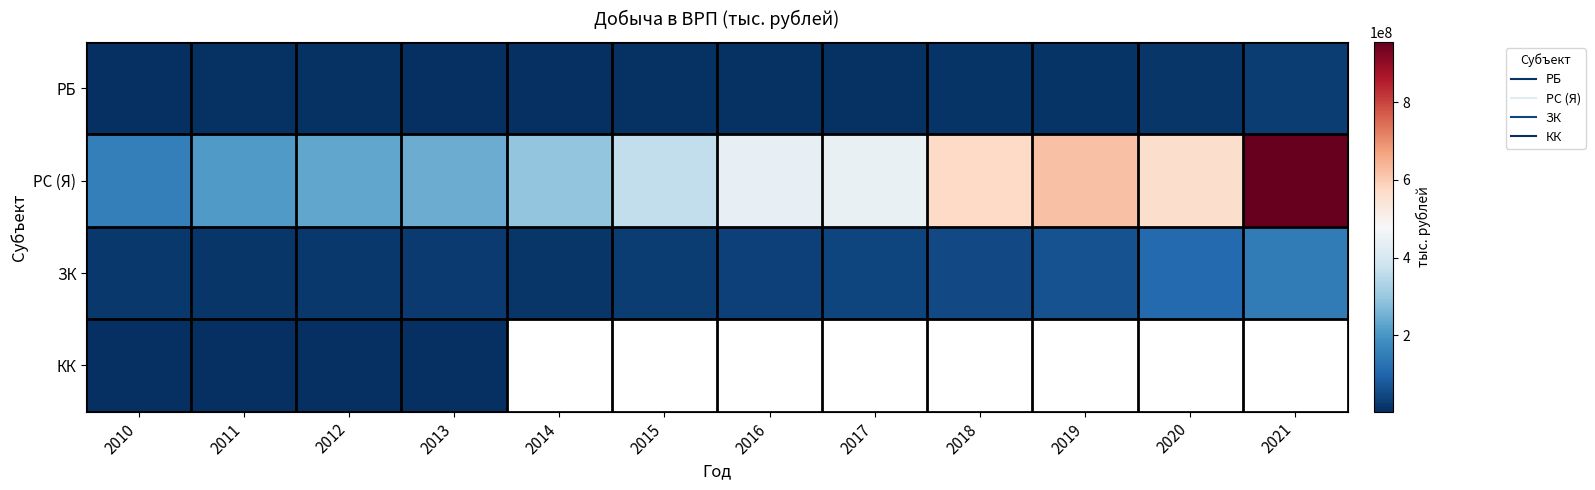

Between 2014 and 2018, which series saw the biggest shift?

РС (Я)